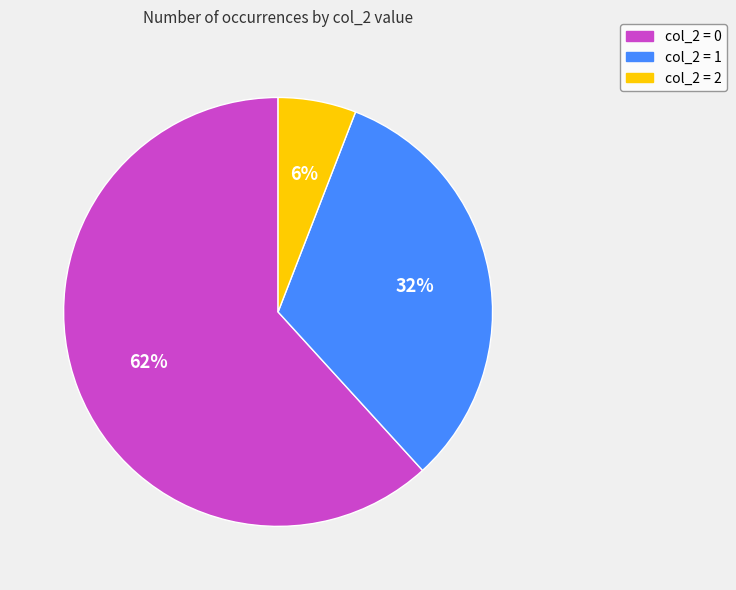

The col_2 = 1 slice represents 32% of the pie. True or false?

True